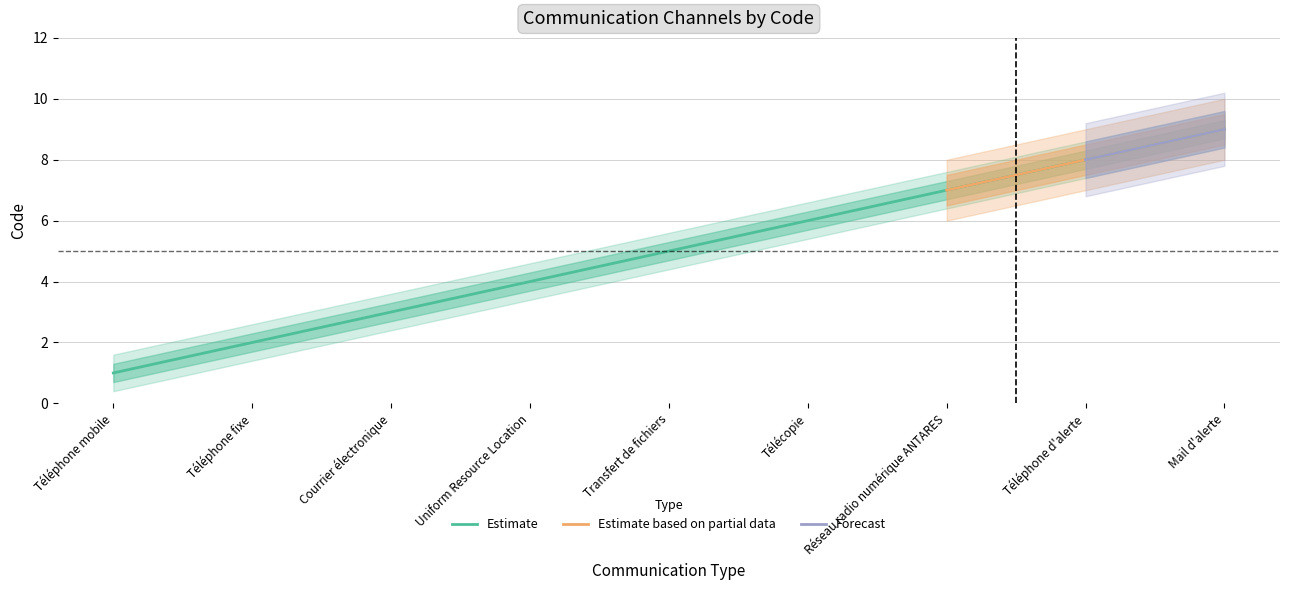

What is the label of the 1st point from the right?

Mail d'alerte